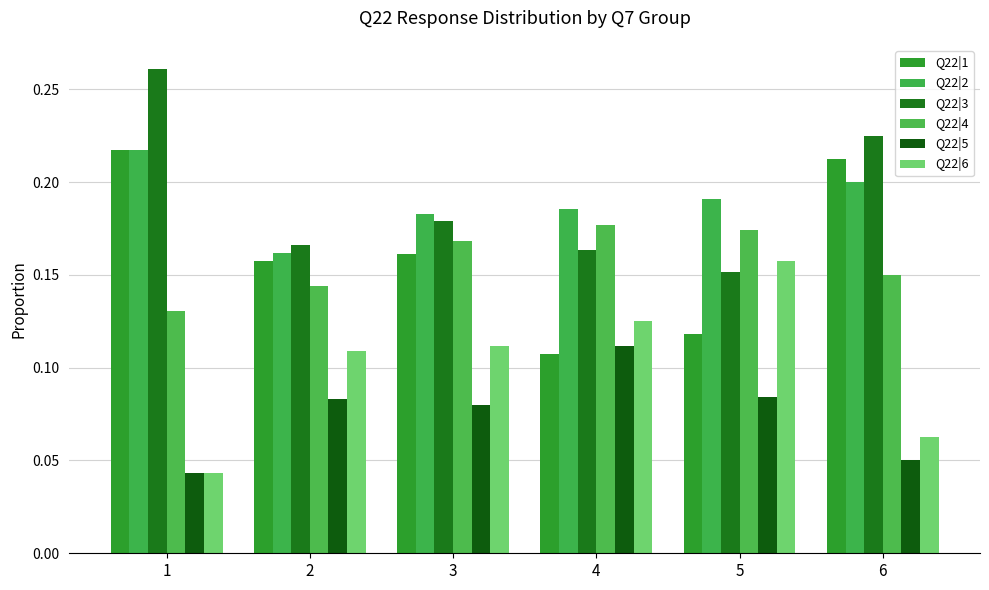

What is the difference between the highest and lowest values at 5?

0.1